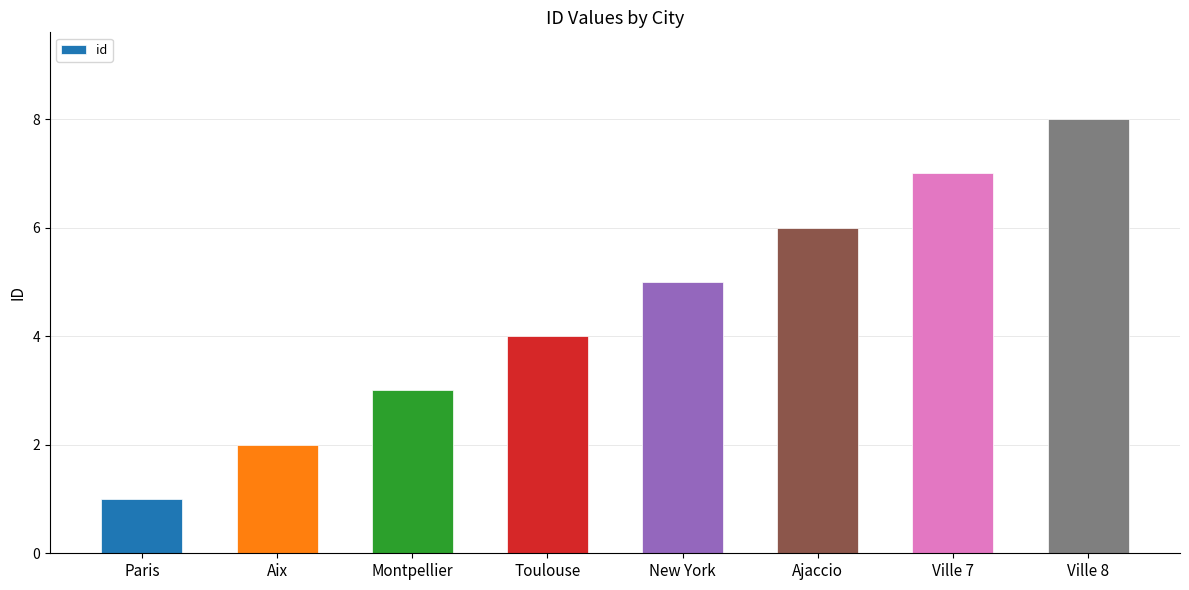

What is the approximate value at Ville 7?

7